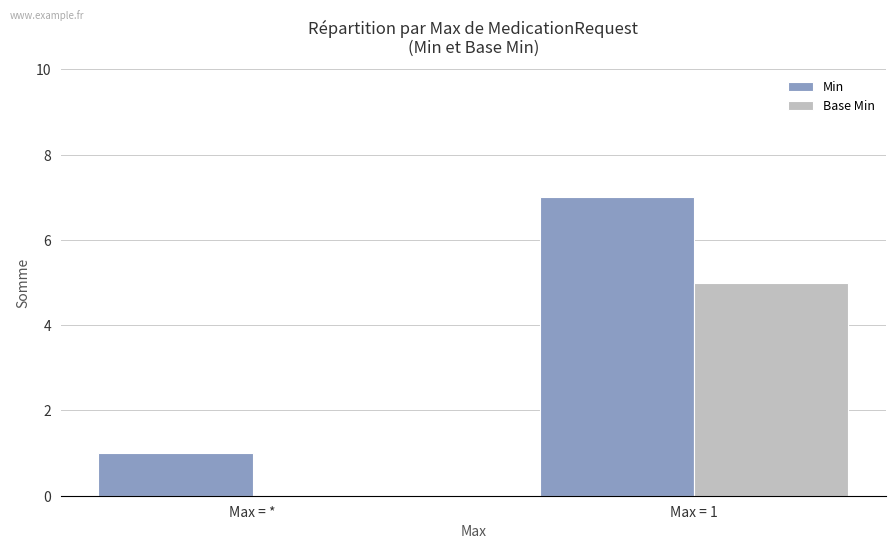

Are the bars grouped side by side (vs. stacked)?

Yes